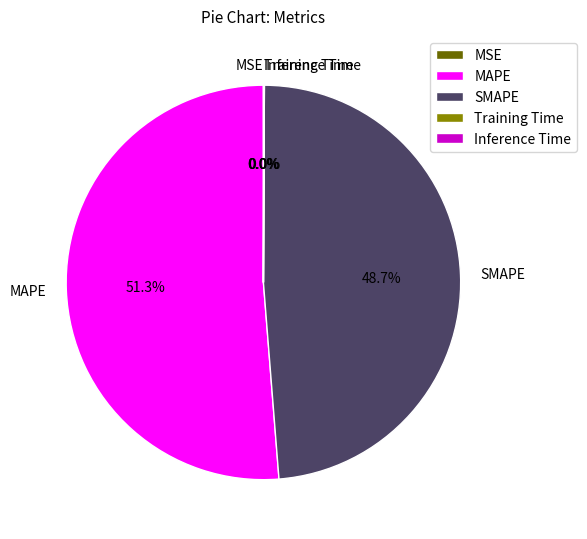

What is the largest slice in the pie chart?

MAPE